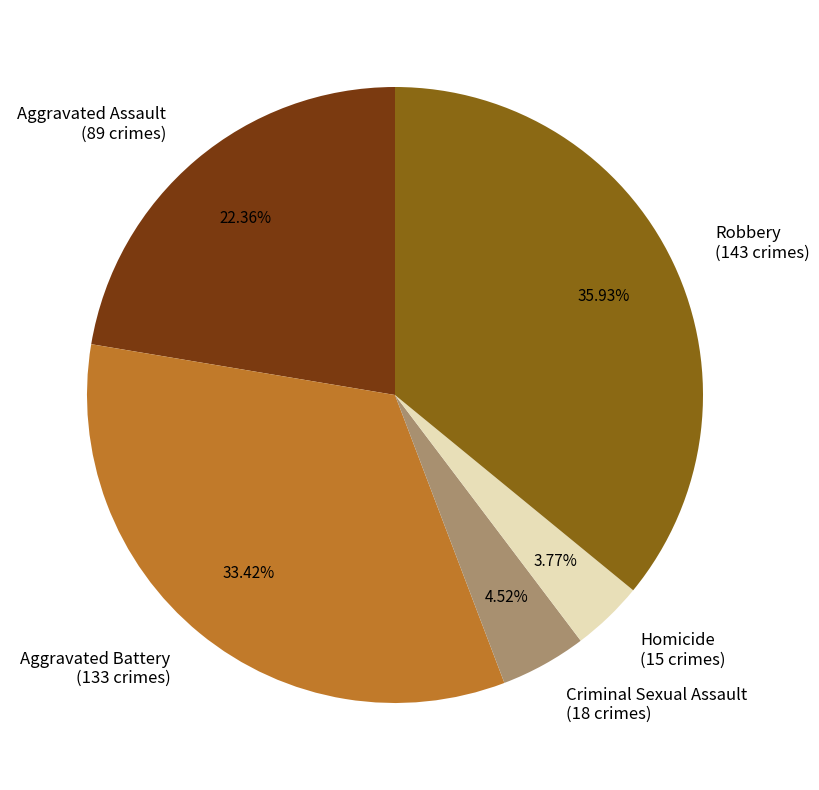

Between Robbery and Aggravated Battery, which is larger?

Robbery